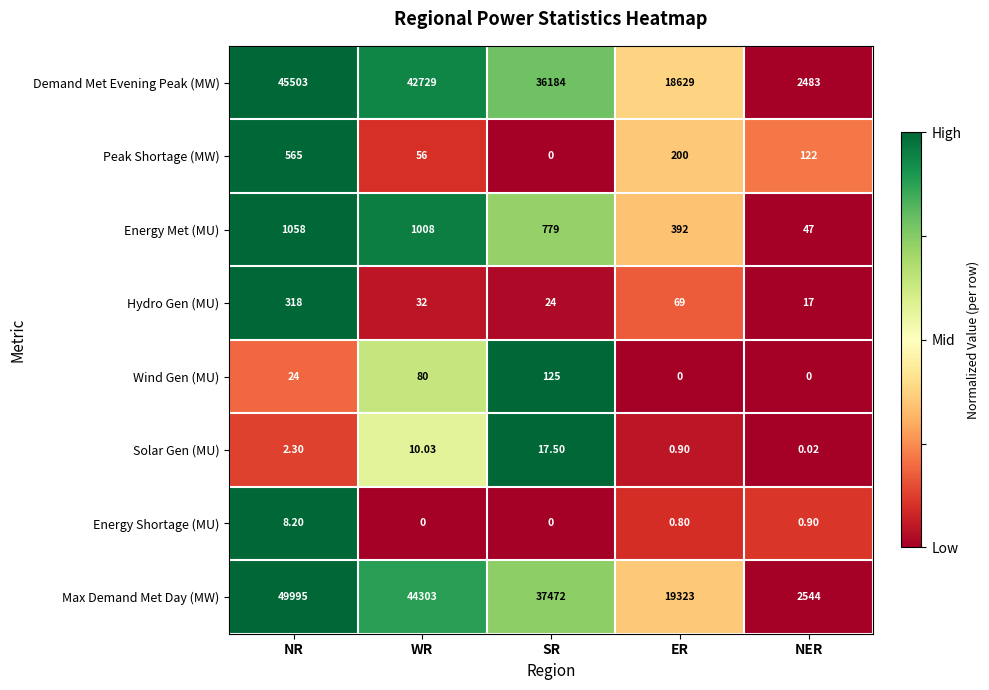

At which category is the sum across all series the highest?

NR